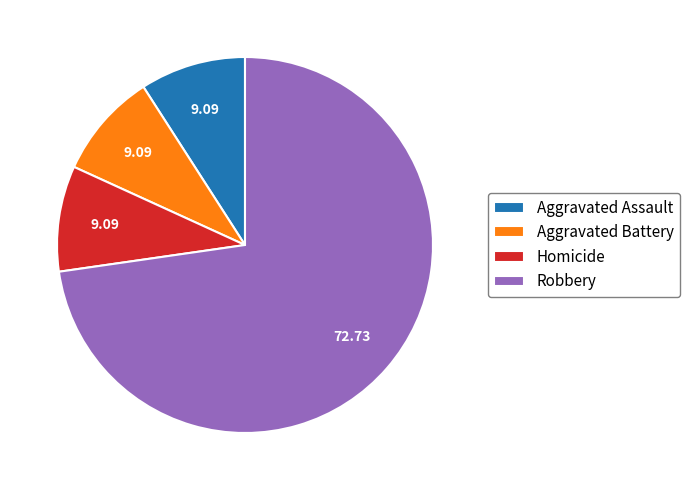

True or false: Homicide accounts for 1% of the total.

False